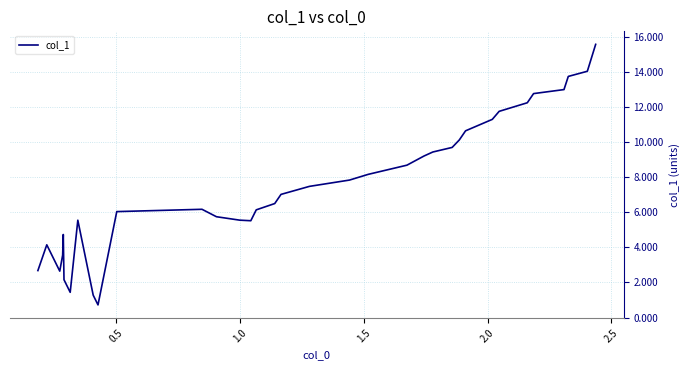

What is the smallest value displayed?

0.7